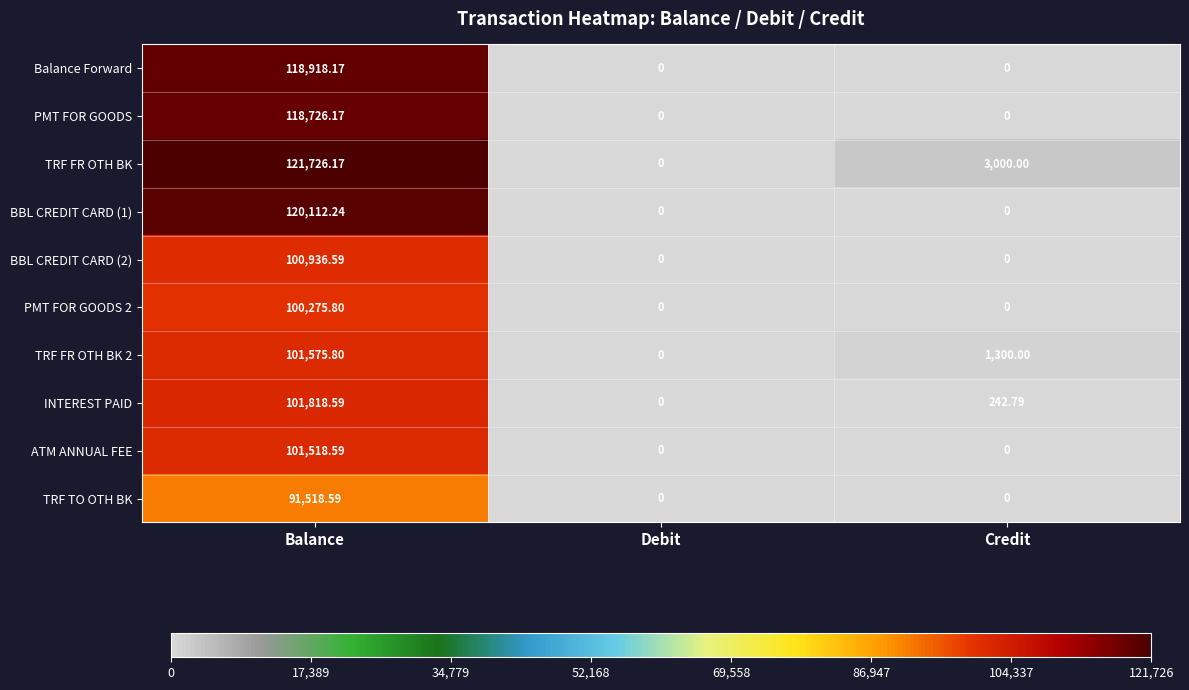

What is the difference between the highest and lowest values at Credit?

3000.0